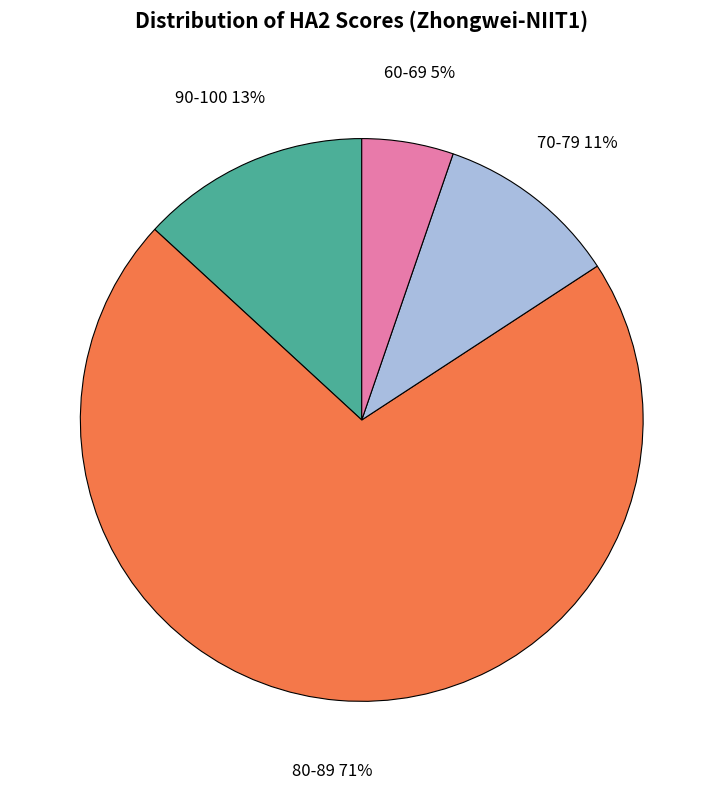

Is it true that 70-79 is 23% of the pie?

False